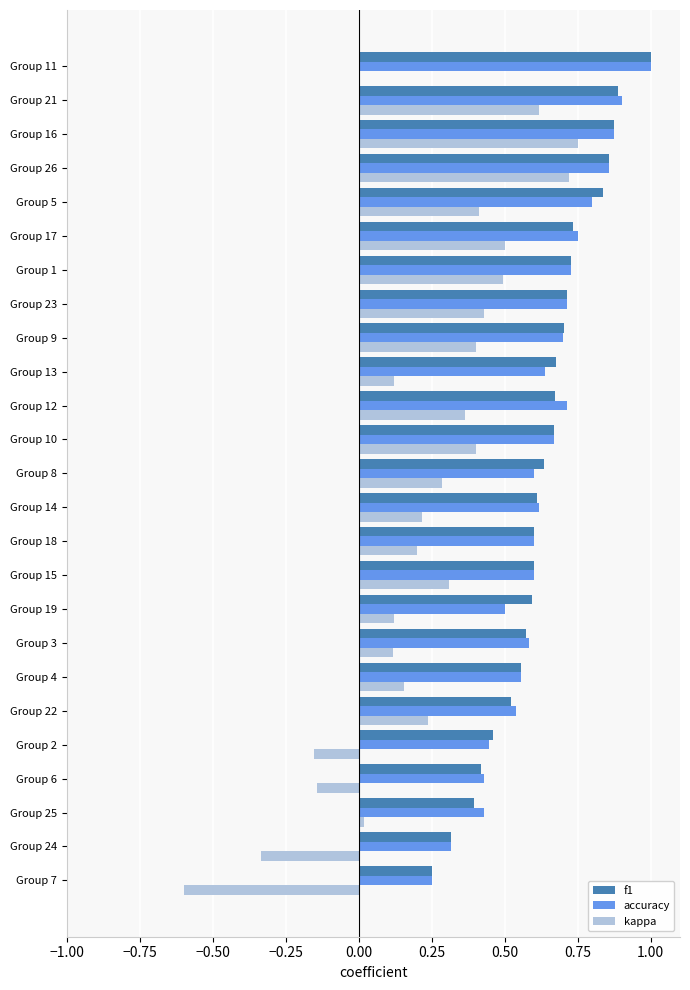

Which series changed the most between Group 5 and Group 11?

kappa